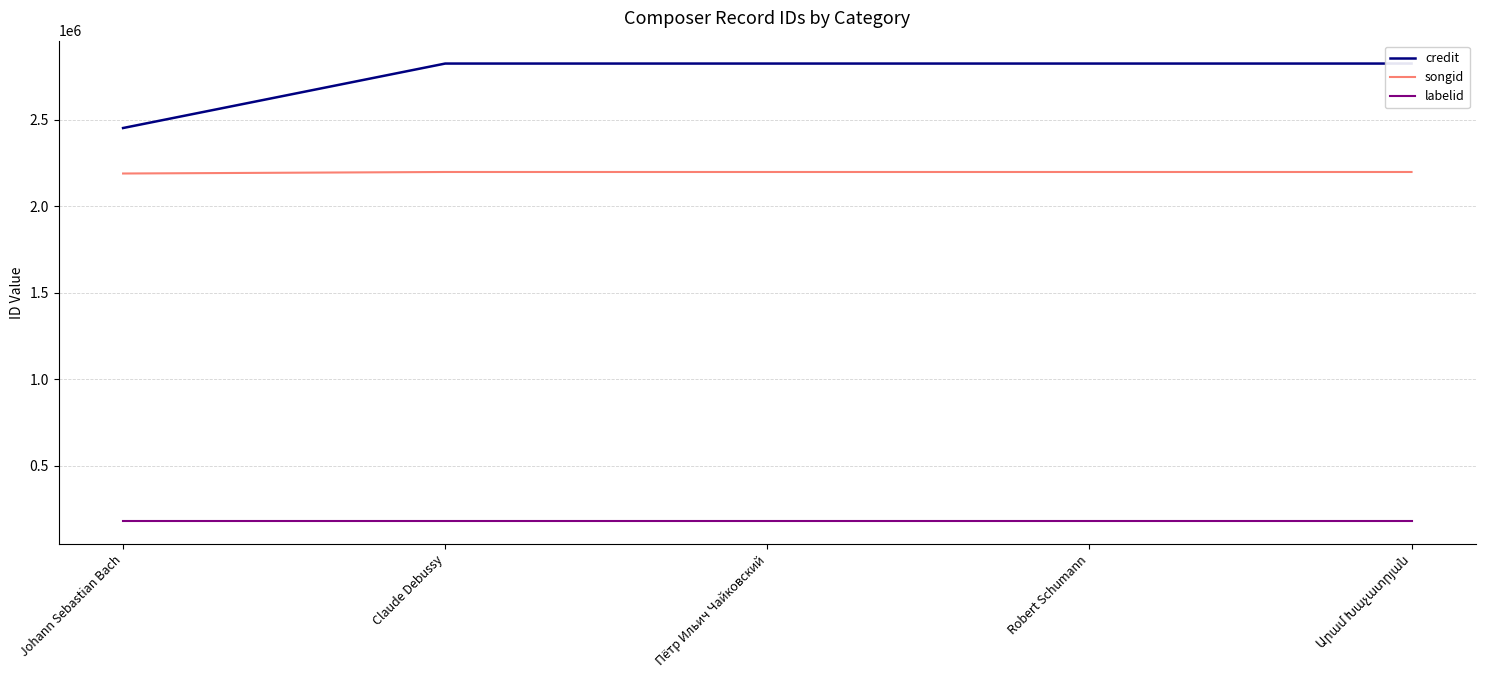

Reading left to right, list all the values displayed in this chart.

credit: 2451168	2823810	2823810	2823810	2823810
songid: 2188256	2197024	2197024	2197024	2197024
labelid: 177545	177545	177545	177545	177545